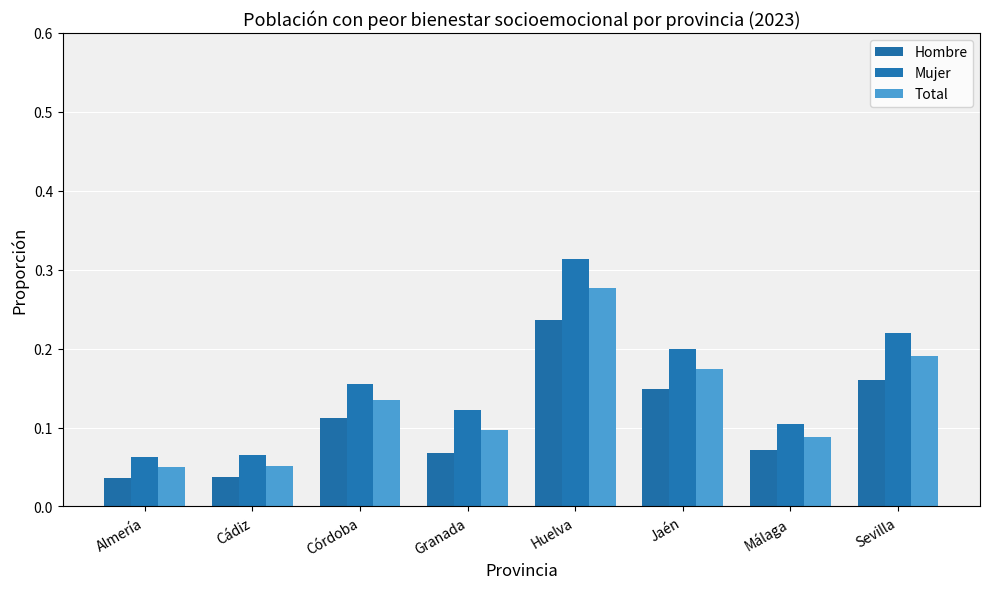

List the labels in order of Hombre value, smallest first.

Almería, Cádiz, Granada, Málaga, Córdoba, Jaén, Sevilla, Huelva